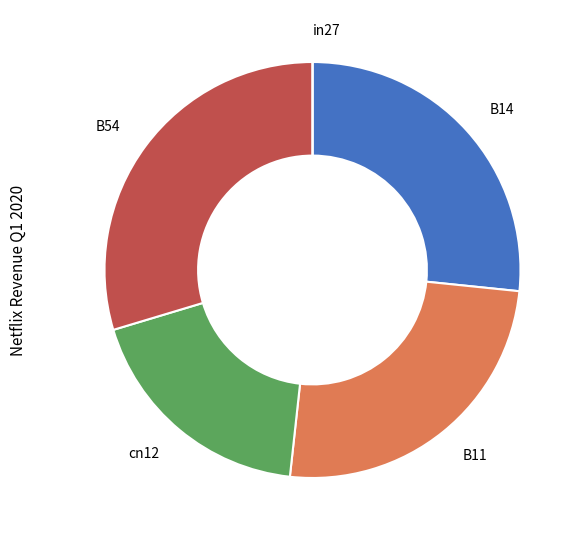

Does any single category account for the majority?

No